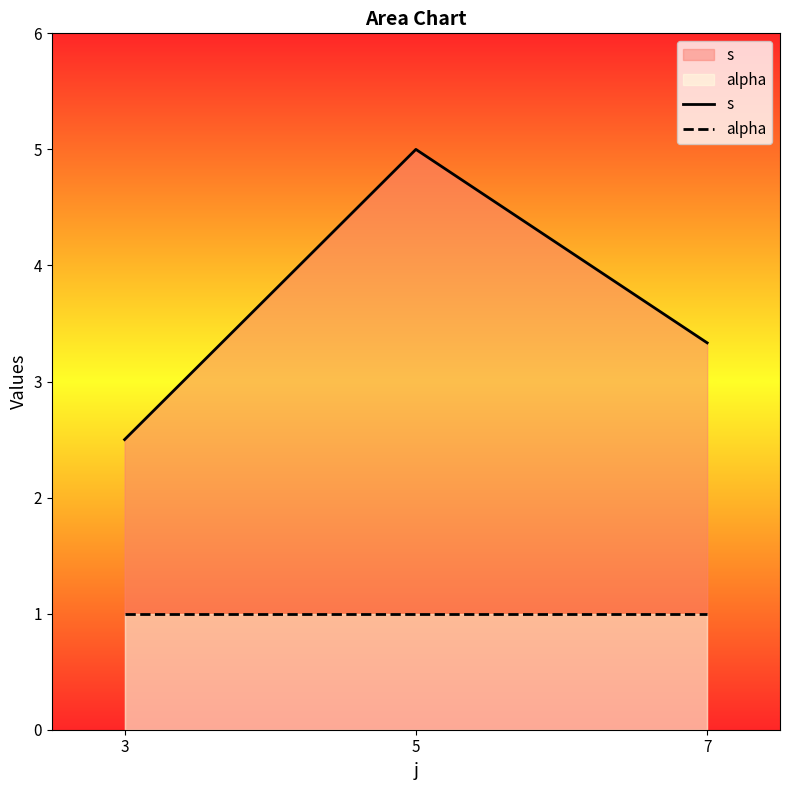

How many s values are between 2 and 5?

3